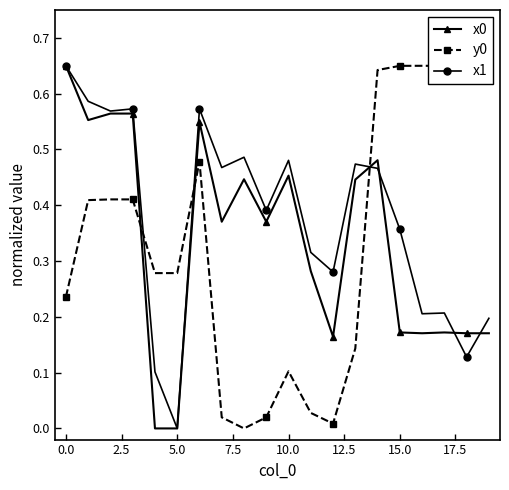

Count the number of categories in the chart.

20